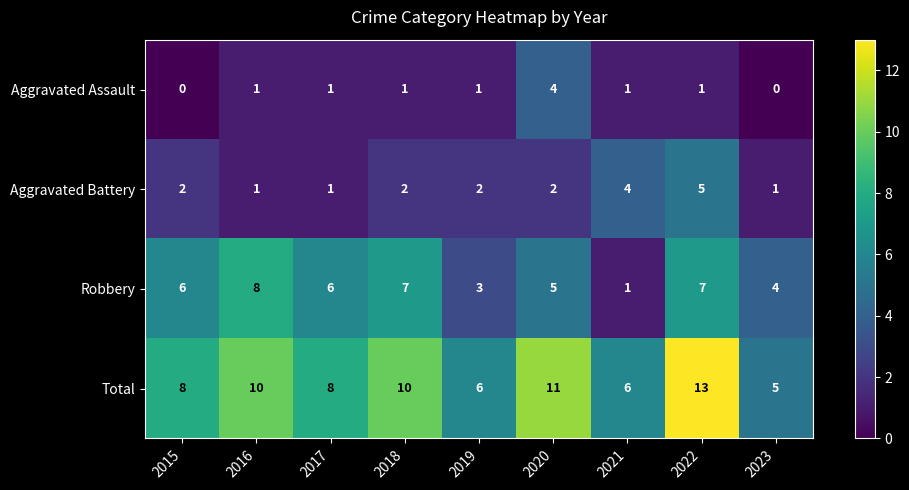

At 2023, list the series in order from largest to smallest.

Total, Robbery, Aggravated Battery, Aggravated Assault